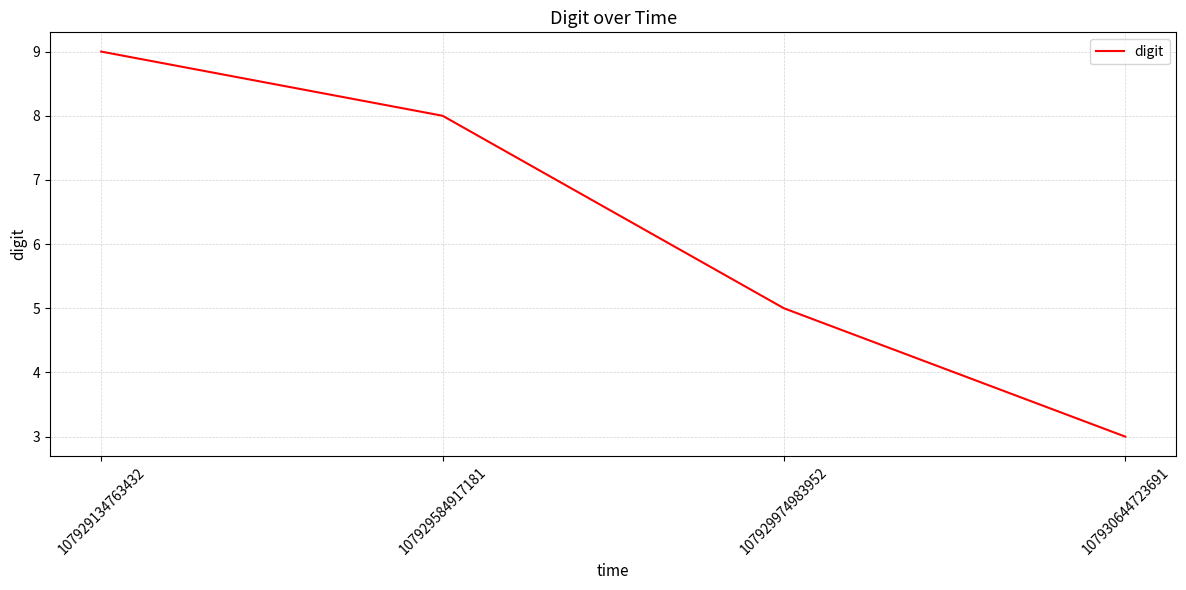

Rank the categories by value from lowest to highest.

107930644723691, 107929974983952, 107929584917181, 107929134763432